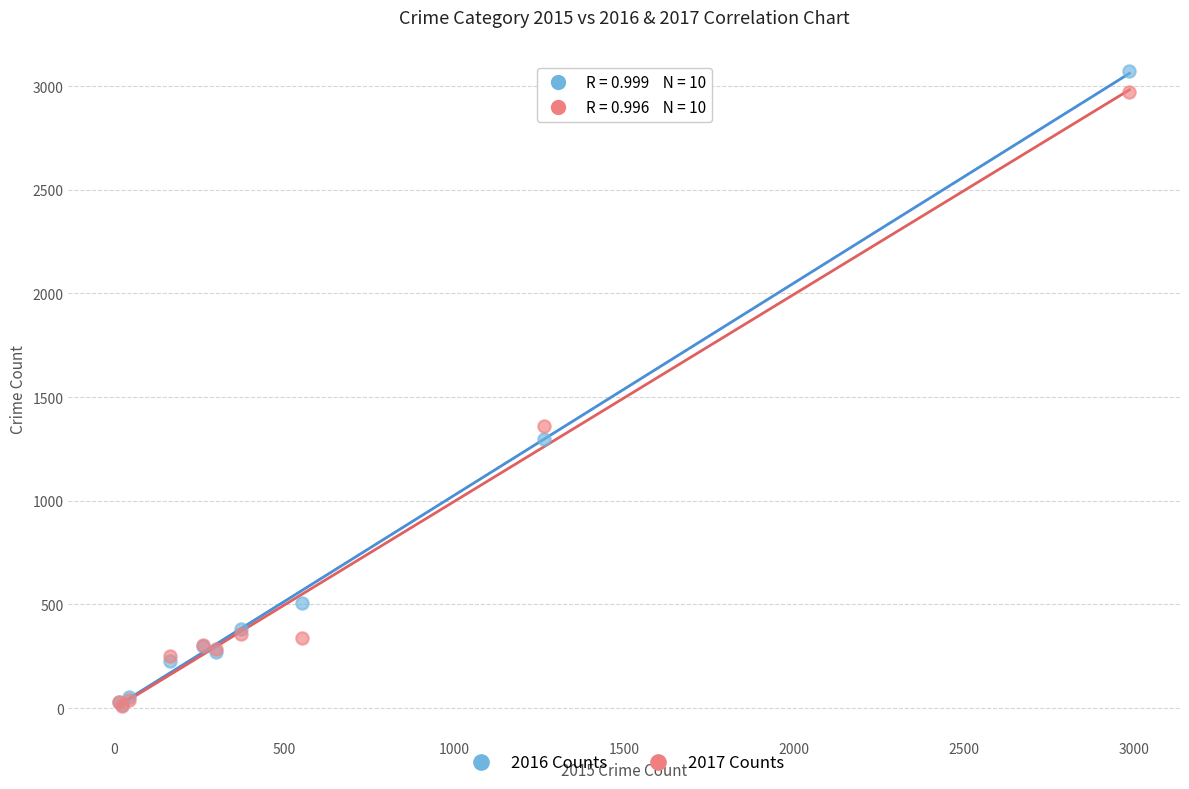

In the 2016 Counts series, what Y value is closest to 1542?

1297